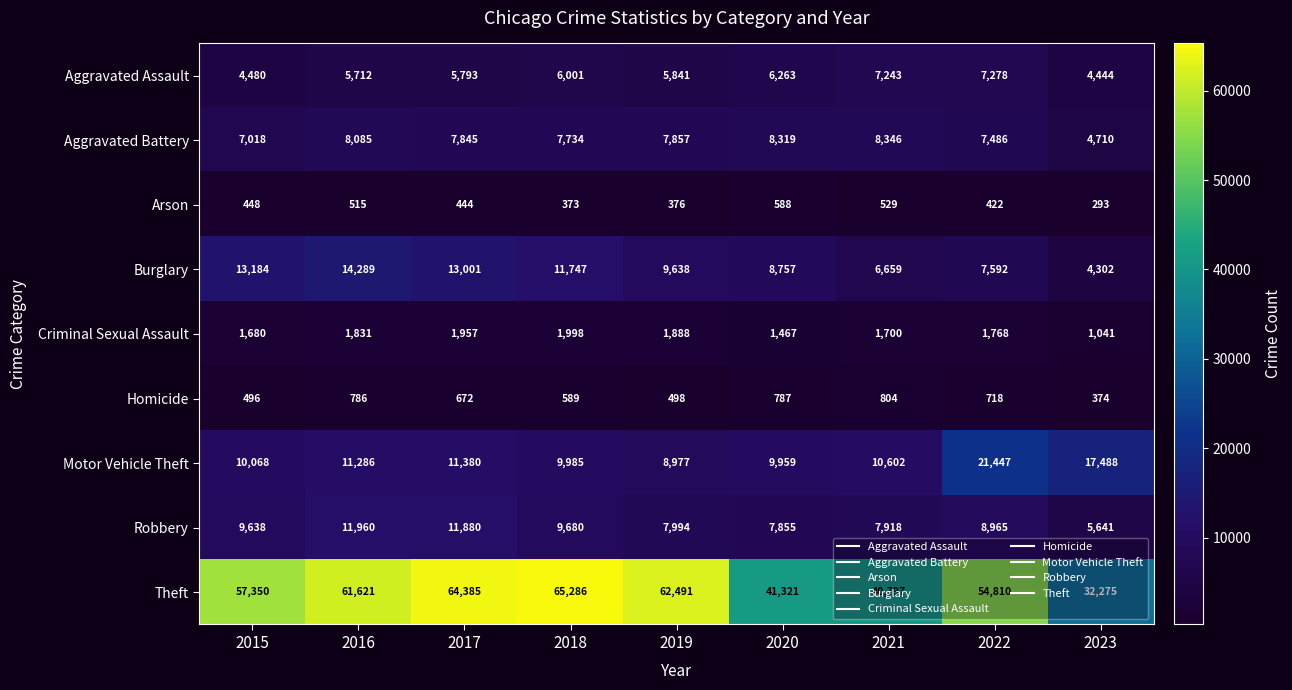

Which category has the highest value across all series?

2018